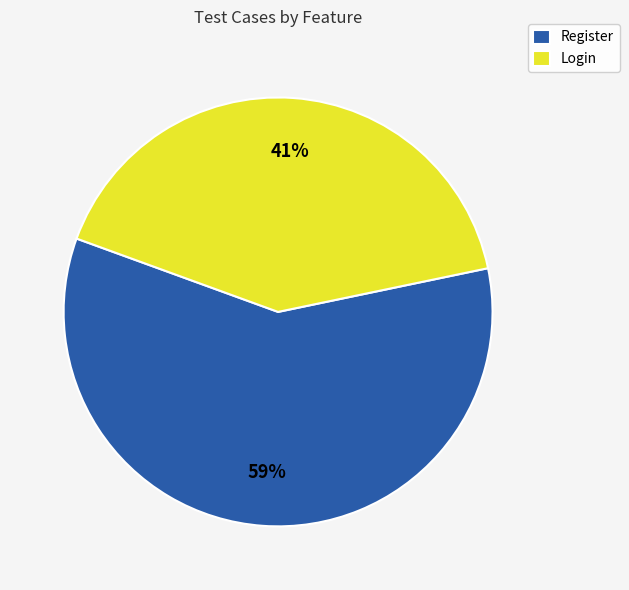

Which category has the biggest portion of the pie?

Register